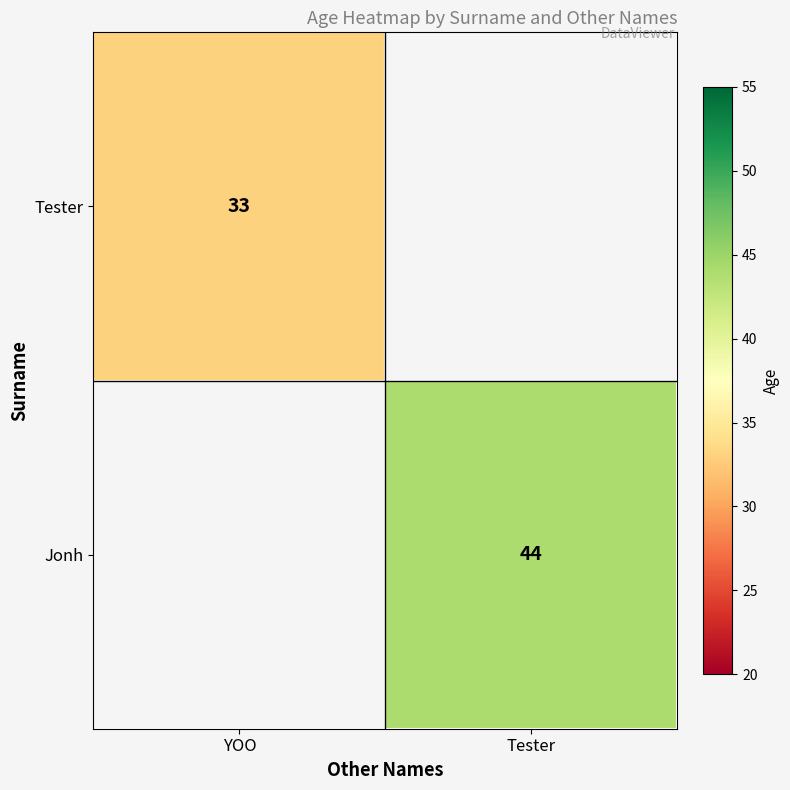

The Jonh series shows 59 at Tester. True or false?

False